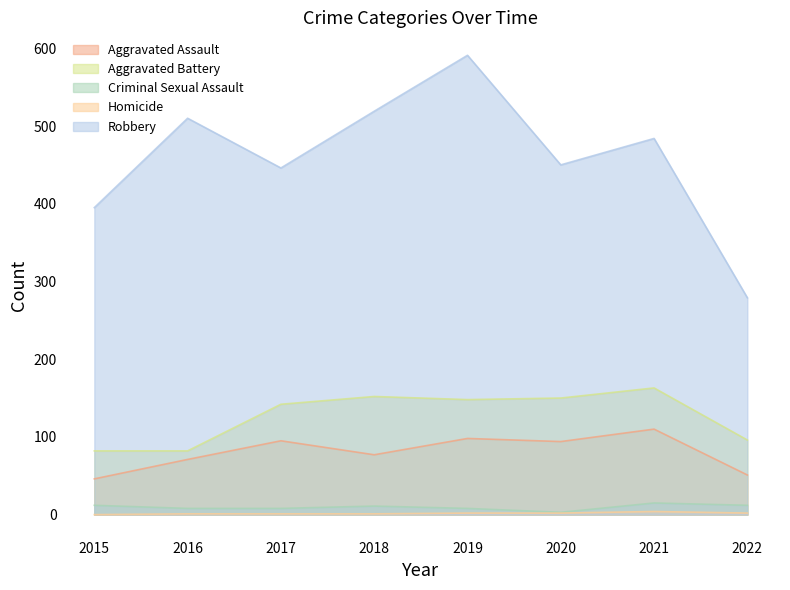

At which category is the sum across all series the highest?

2019